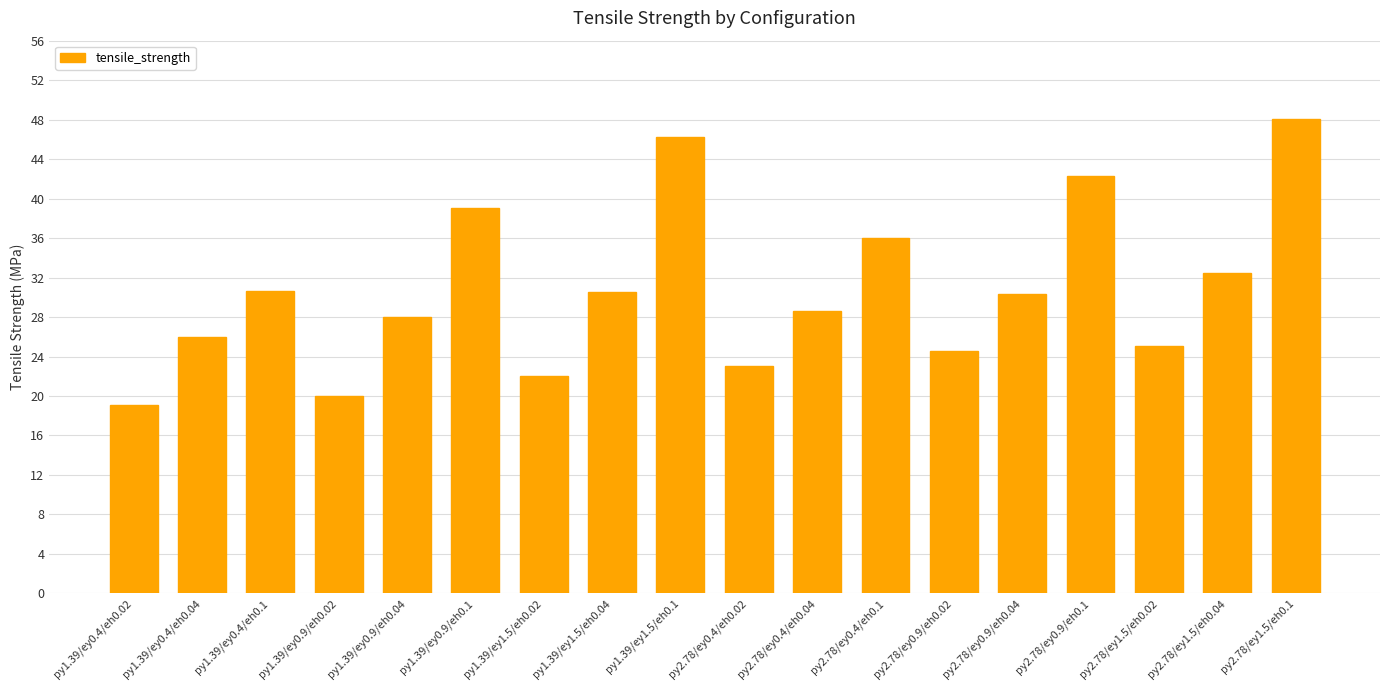

Is it true that the value at py1.39/ey1.5/eh0.02 is 22.1?

True